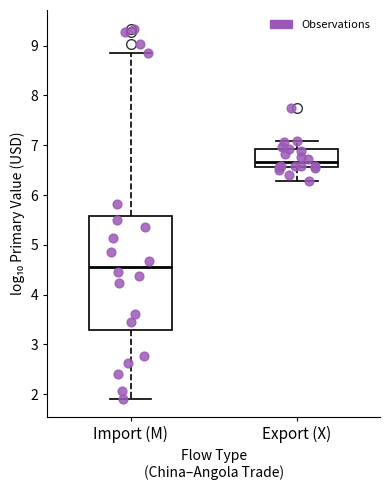

Reading left to right, transcribe this box plot: for each box, give where its median line is, the range the box spans, and where its two whiskers end, as read against the y-axis. The values are not printed on the chart, so give them approximately, as read against the axis.

Import (M): median 4.6, box 3.3 to 5.6, whiskers 1.9 to 8.9
Export (X): median 6.7, box 6.6 to 6.9, whiskers 6.3 to 7.1